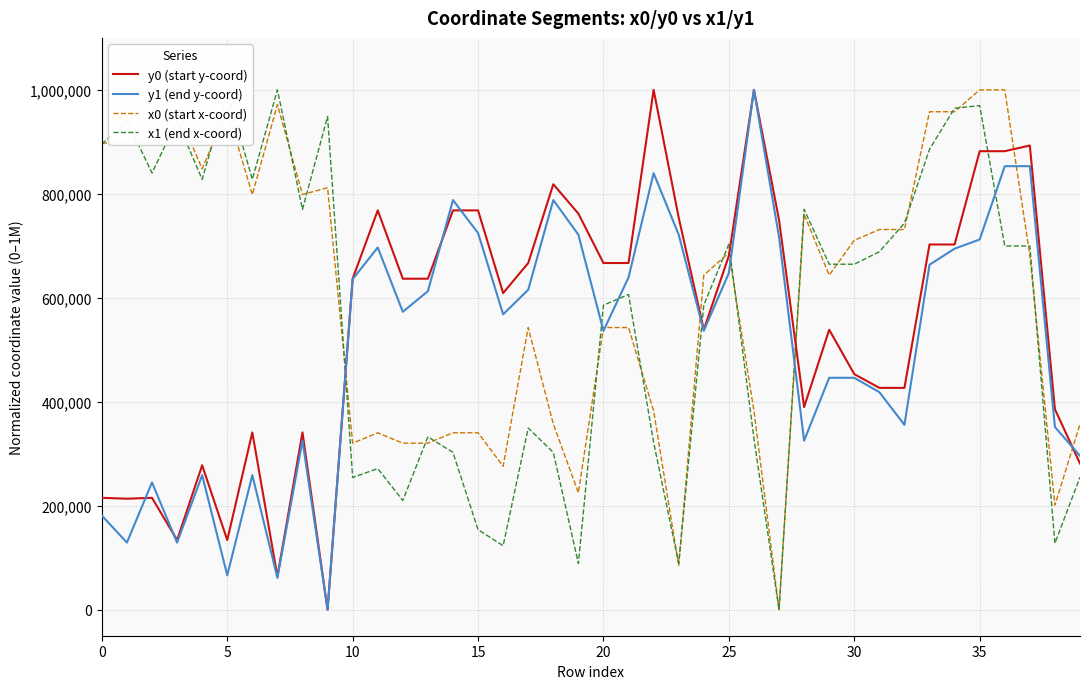

Which series ends up on top after the final intersection of x0 (start x-coord) and y0 (start y-coord)?

x0 (start x-coord)